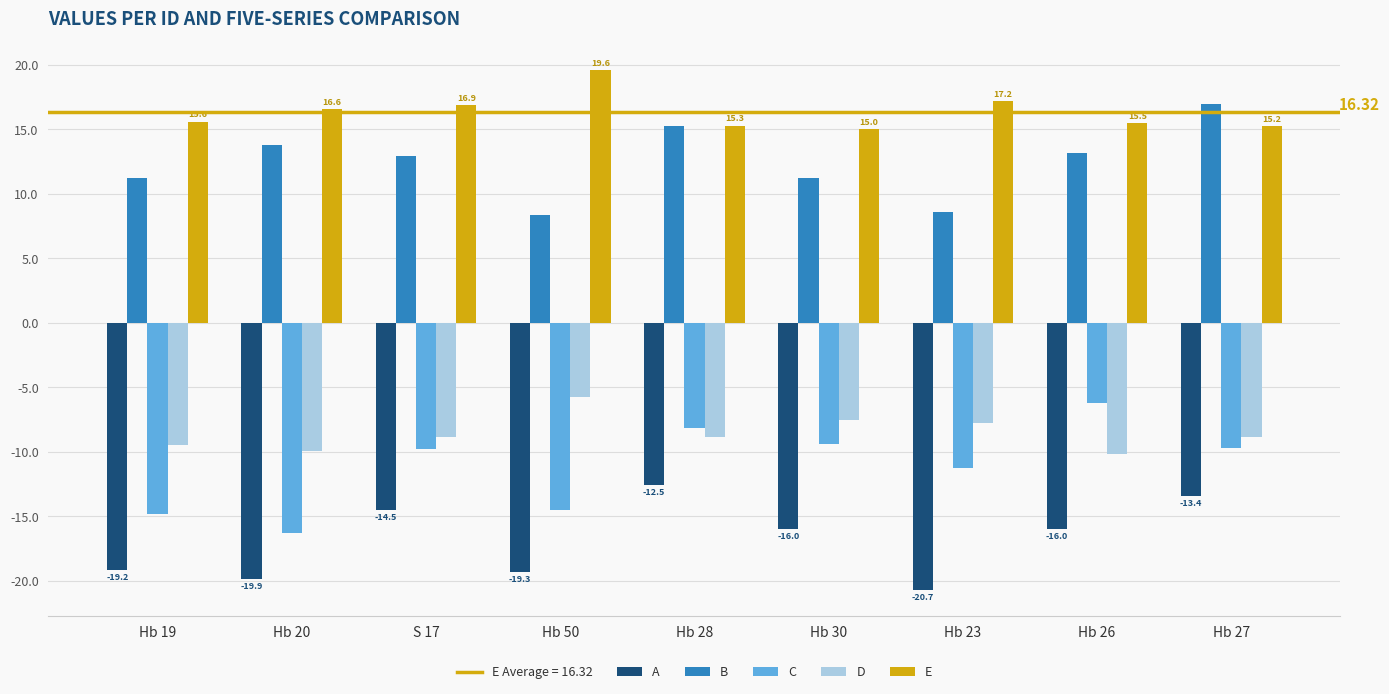

How many data points in C are above -9?

2